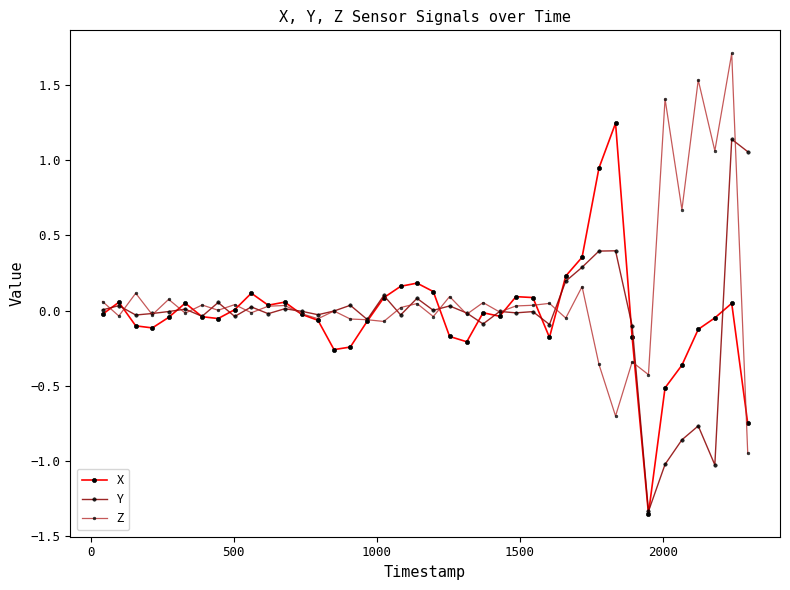

True or false: X has more than 0 points higher than both neighbors.

True